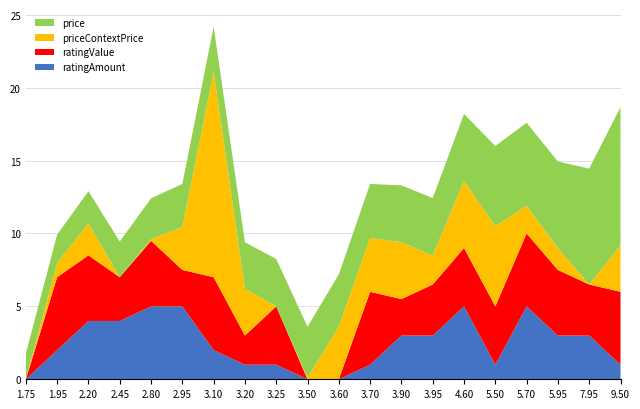

Reading left to right, extract all data points from this chart.

ratingAmount: 1.75=0.0	1.95=2.0	2.20=4.0	2.45=4.0	2.80=5.0	2.95=5.0	3.10=2.0	3.20=1.0	3.25=1.0	3.50=0.0	3.60=0.0	3.70=1.0	3.90=3.0	3.95=3.0	4.60=5.0	5.50=1.0	5.70=5.0	5.95=3.0	7.95=3.0	9.50=1.0
ratingValue: 1.75=0.0	1.95=5.0	2.20=4.5	2.45=3.0	2.80=4.5	2.95=2.5	3.10=5.0	3.20=2.0	3.25=4.0	3.50=0.0	3.60=0.0	3.70=5.0	3.90=2.5	3.95=3.5	4.60=4.0	5.50=4.0	5.70=5.0	5.95=4.5	7.95=3.5	9.50=5.0
priceContextPrice: 1.75=0.0	1.95=1.0	2.20=2.2	2.45=0.0	2.80=0.1	2.95=3.0	3.10=14.1	3.20=3.2	3.25=0.0	3.50=0.1	3.60=3.6	3.70=3.7	3.90=3.9	3.95=2.0	4.60=4.6	5.50=5.5	5.70=1.9	5.95=1.5	7.95=0.0	9.50=3.2
price: 1.75=1.8	1.95=1.9	2.20=2.2	2.45=2.5	2.80=2.8	2.95=3.0	3.10=3.1	3.20=3.2	3.25=3.2	3.50=3.5	3.60=3.6	3.70=3.7	3.90=3.9	3.95=4.0	4.60=4.6	5.50=5.5	5.70=5.7	5.95=6.0	7.95=8.0	9.50=9.5